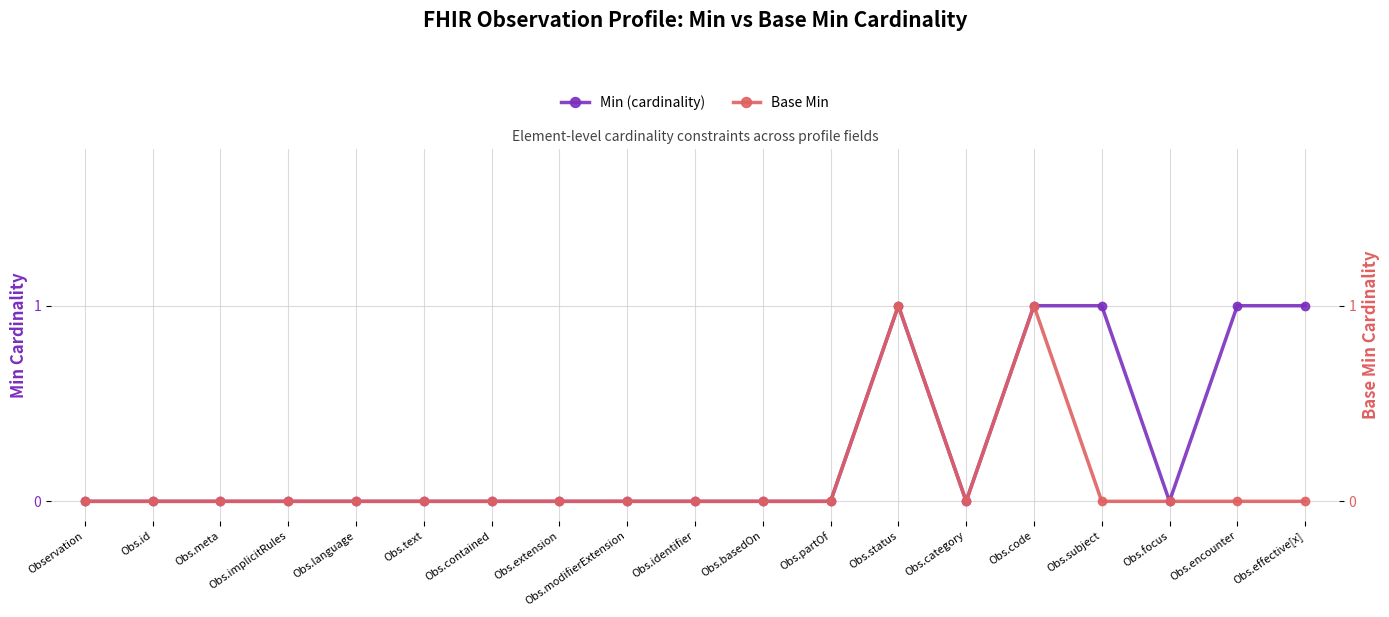

True or false: Base Min has more than 1 interior local peaks.

True